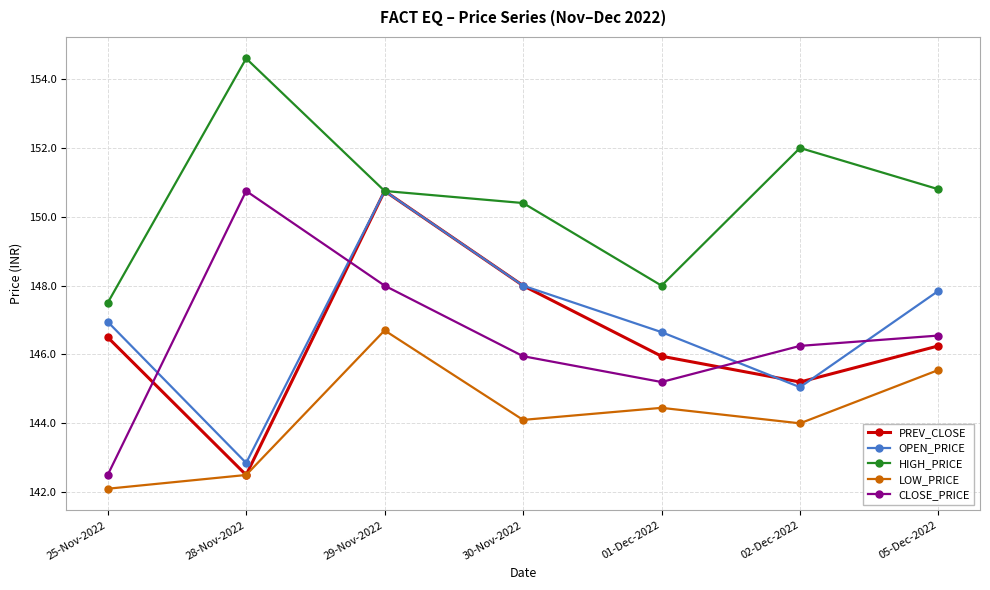

Rank the series at 05-Dec-2022 from lowest to highest value.

LOW_PRICE, PREV_CLOSE, CLOSE_PRICE, OPEN_PRICE, HIGH_PRICE